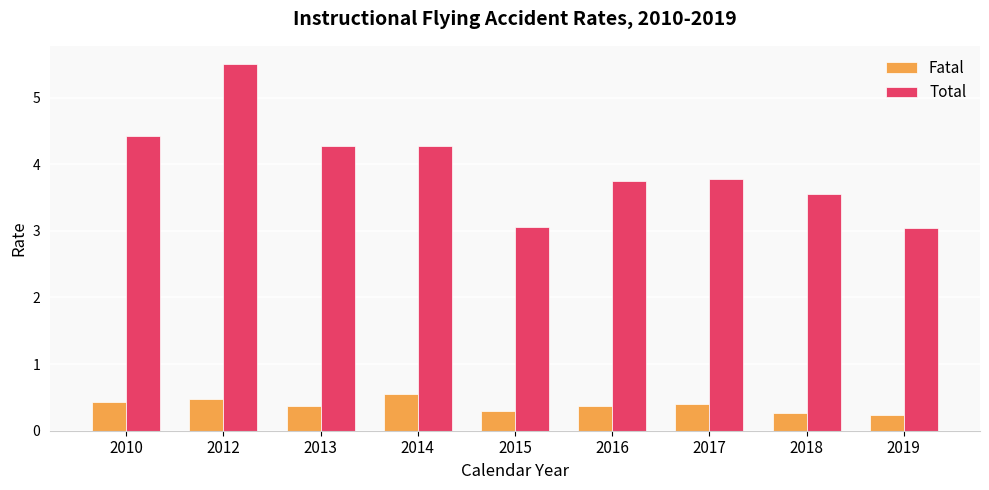

What is the sum of the Fatal values at 2017 and 2012?

0.9